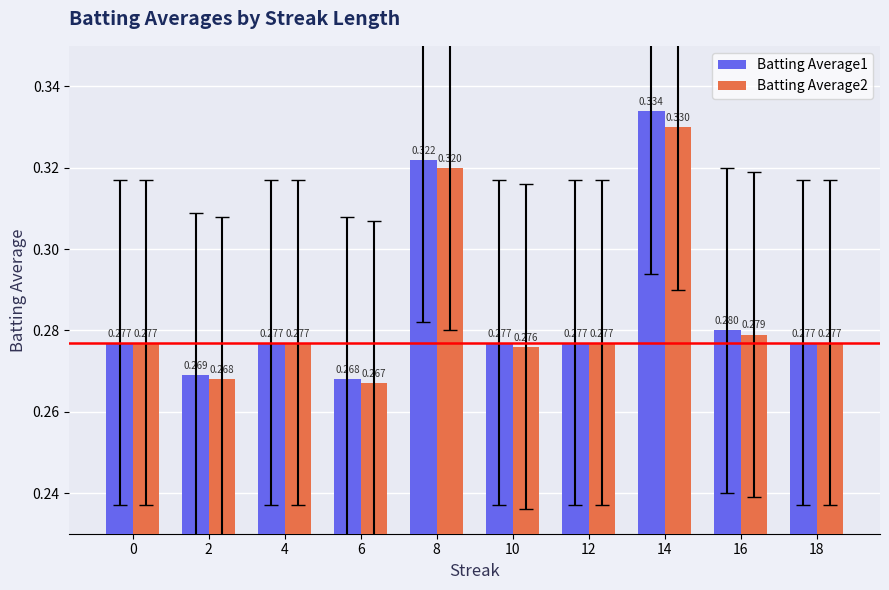

Which series has the largest total across all categories?

Batting Average1